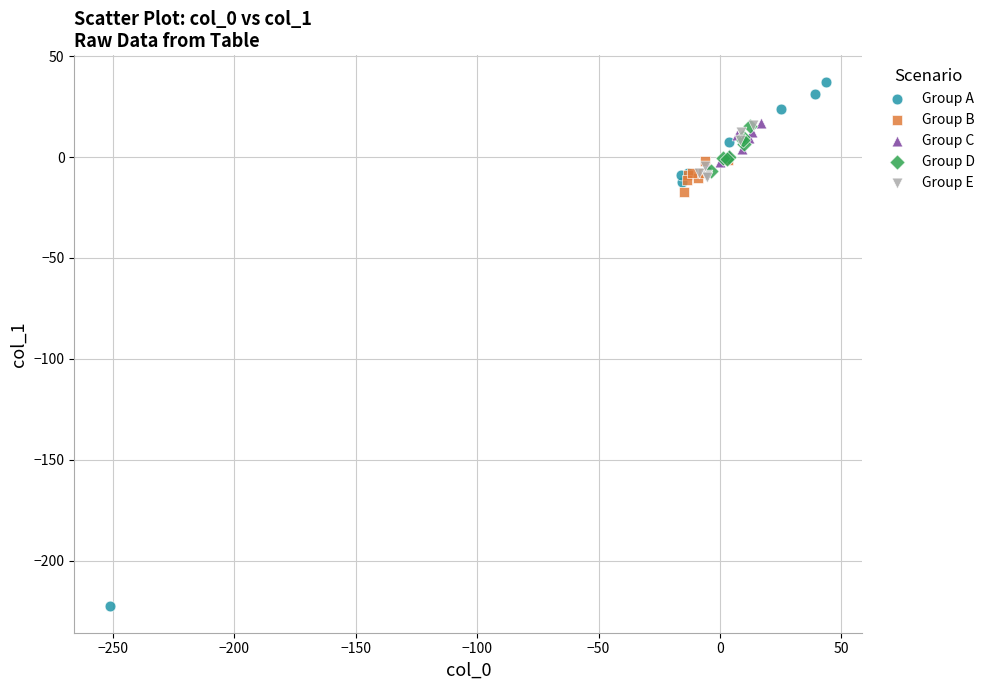

Which series contains the lowest Y value?

Group A